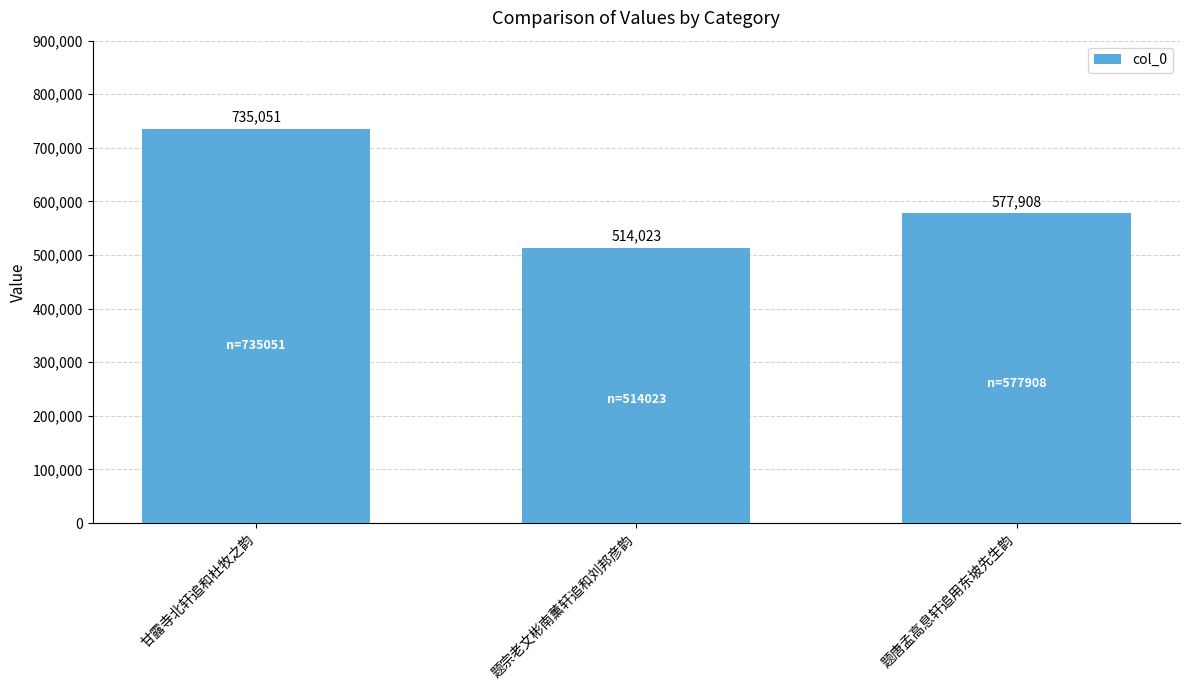

List the labels in order of value, largest first.

甘露寺北轩追和杜牧之韵, 题唐孟高息轩追用东坡先生韵, 题宗老文彬南薰轩追和刘邦彦韵